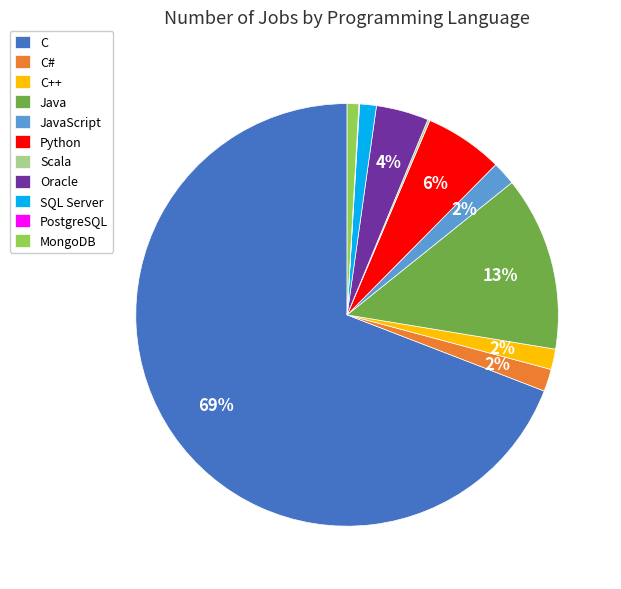

What is the largest slice in the pie chart?

C